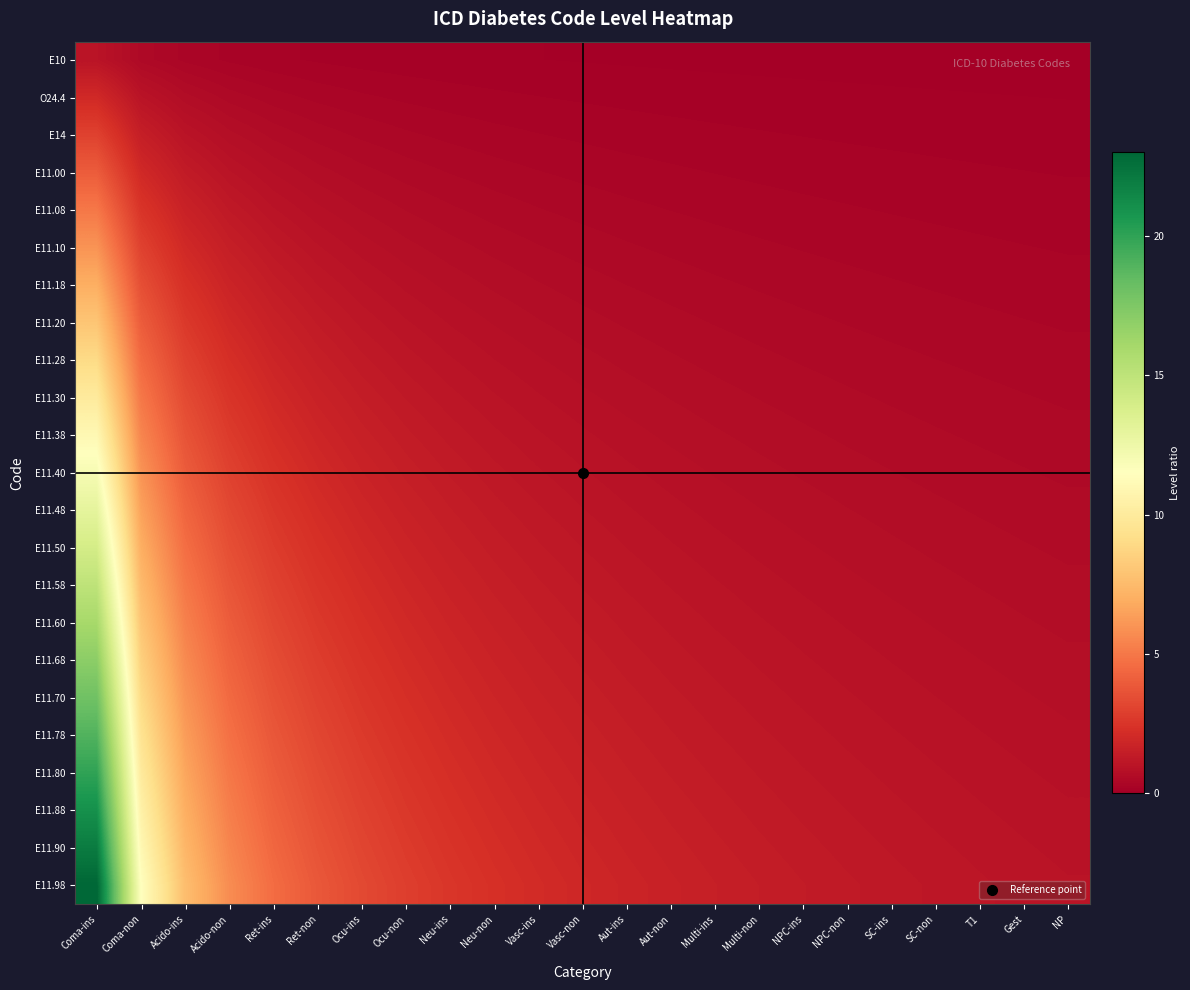

How many categories are shown in the chart?

23